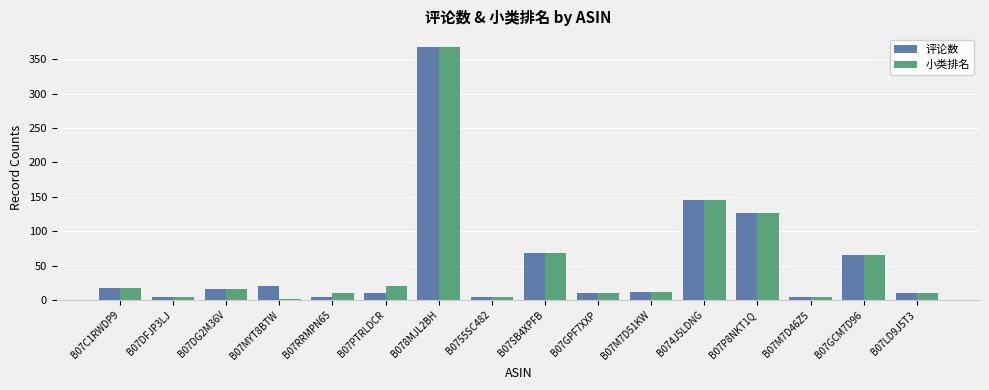

What is the highest value of the 小类排名 series?

368